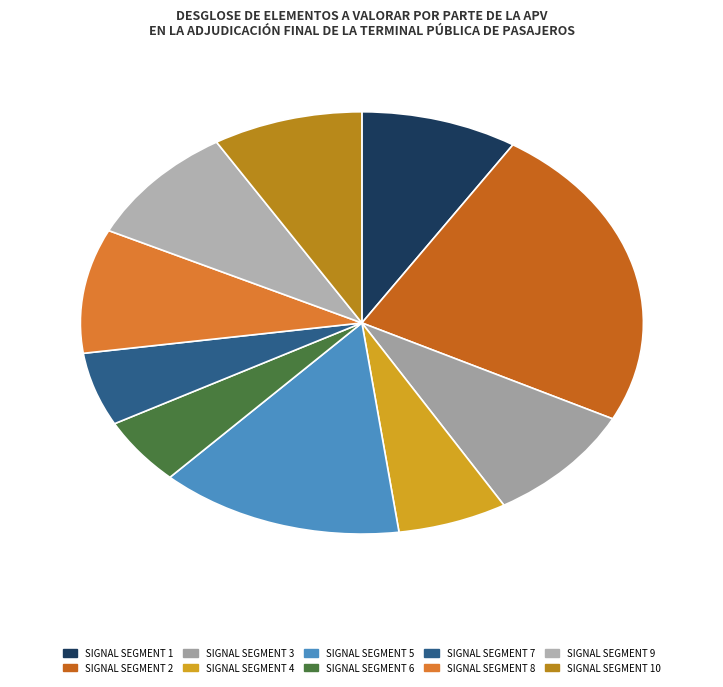

Count the number of slices in the pie.

10